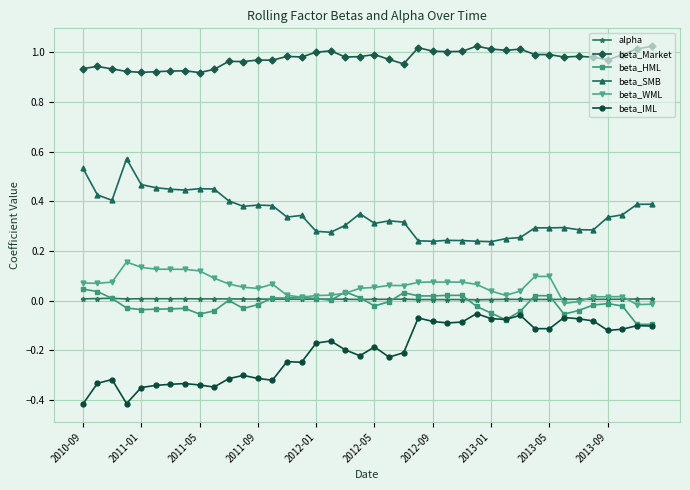

True or false: beta_IML has more than 1 points higher than both neighbors.

True